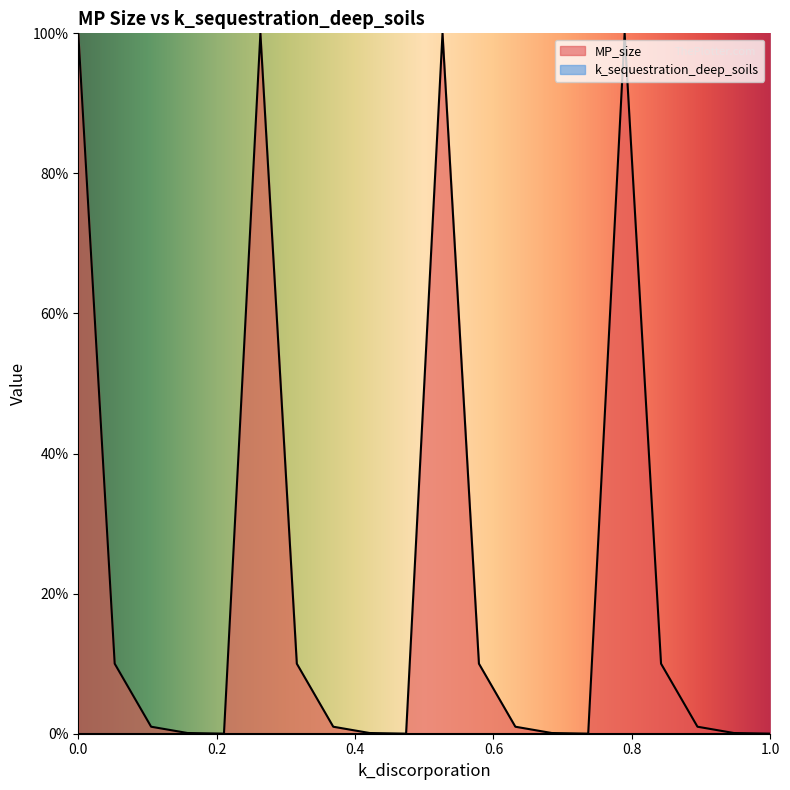

Which series has the widest spread of values?

MP_size